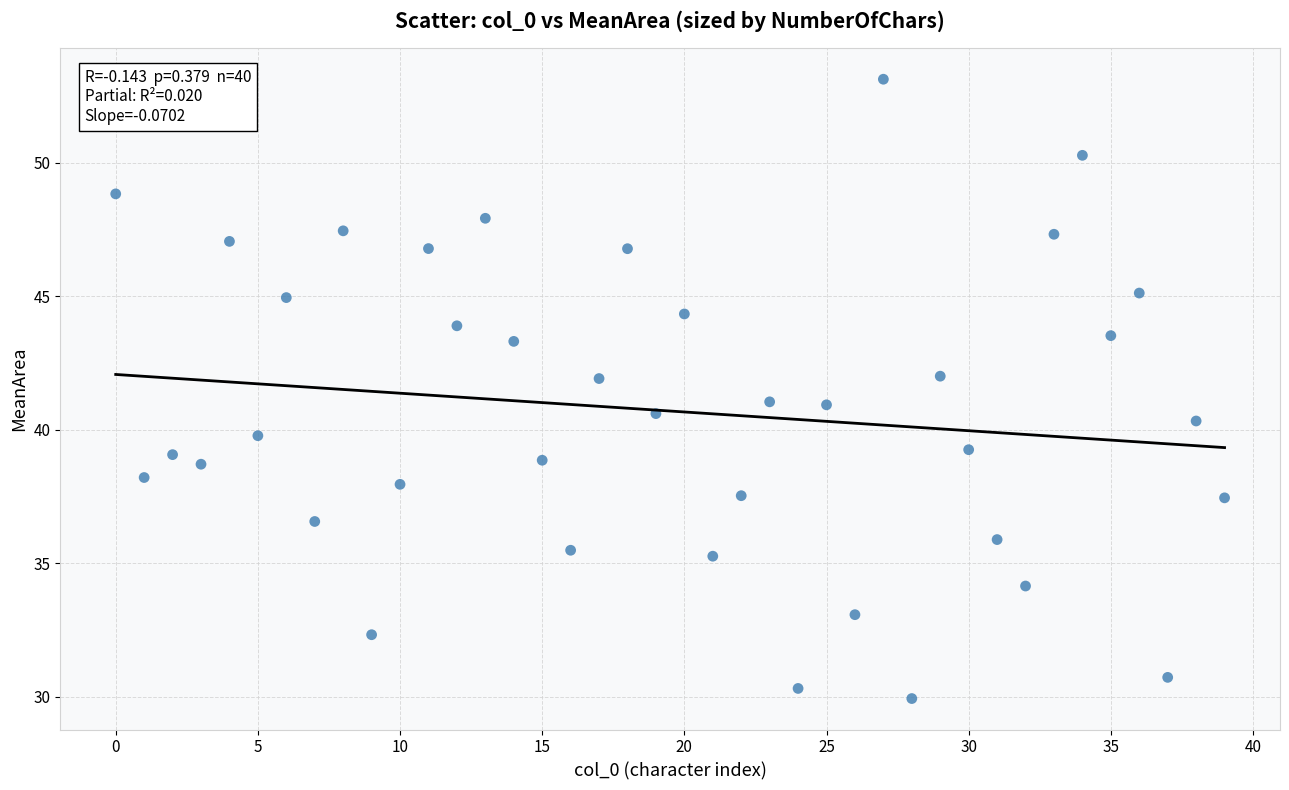

What is the range of Y values (max minus min)?

23.2